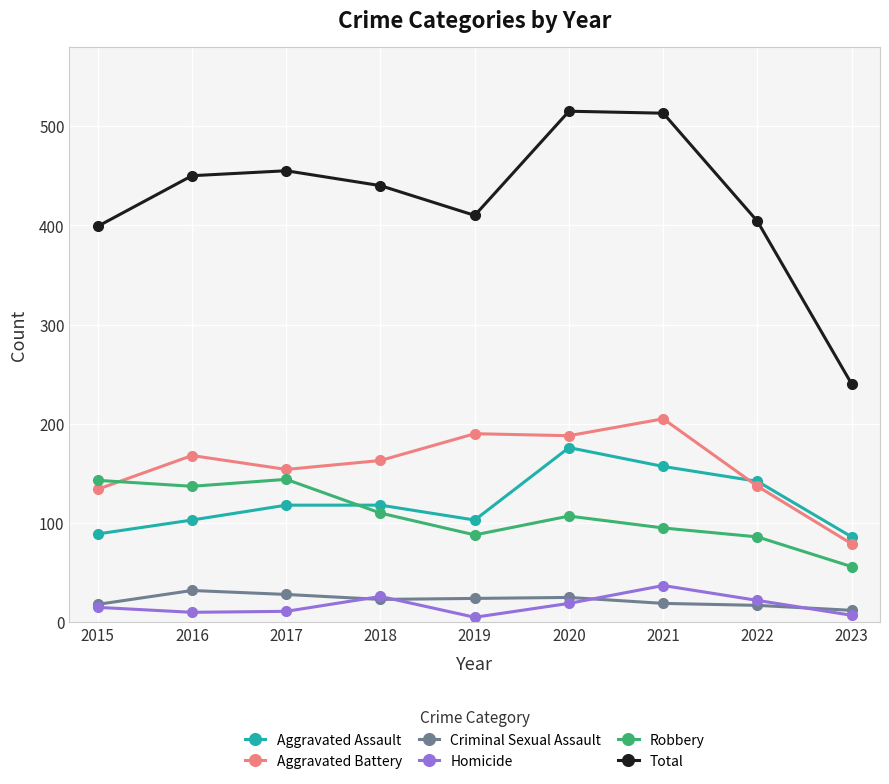

Is it true that Aggravated Assault equals 140 at 2019?

False